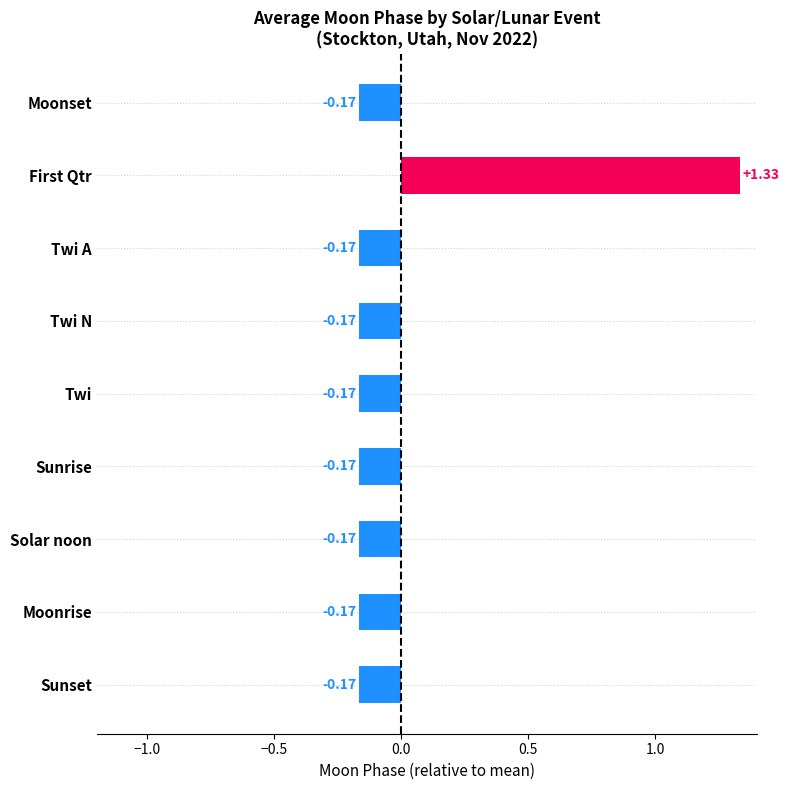

At which category does the chart reach its peak across all series?

First Qtr